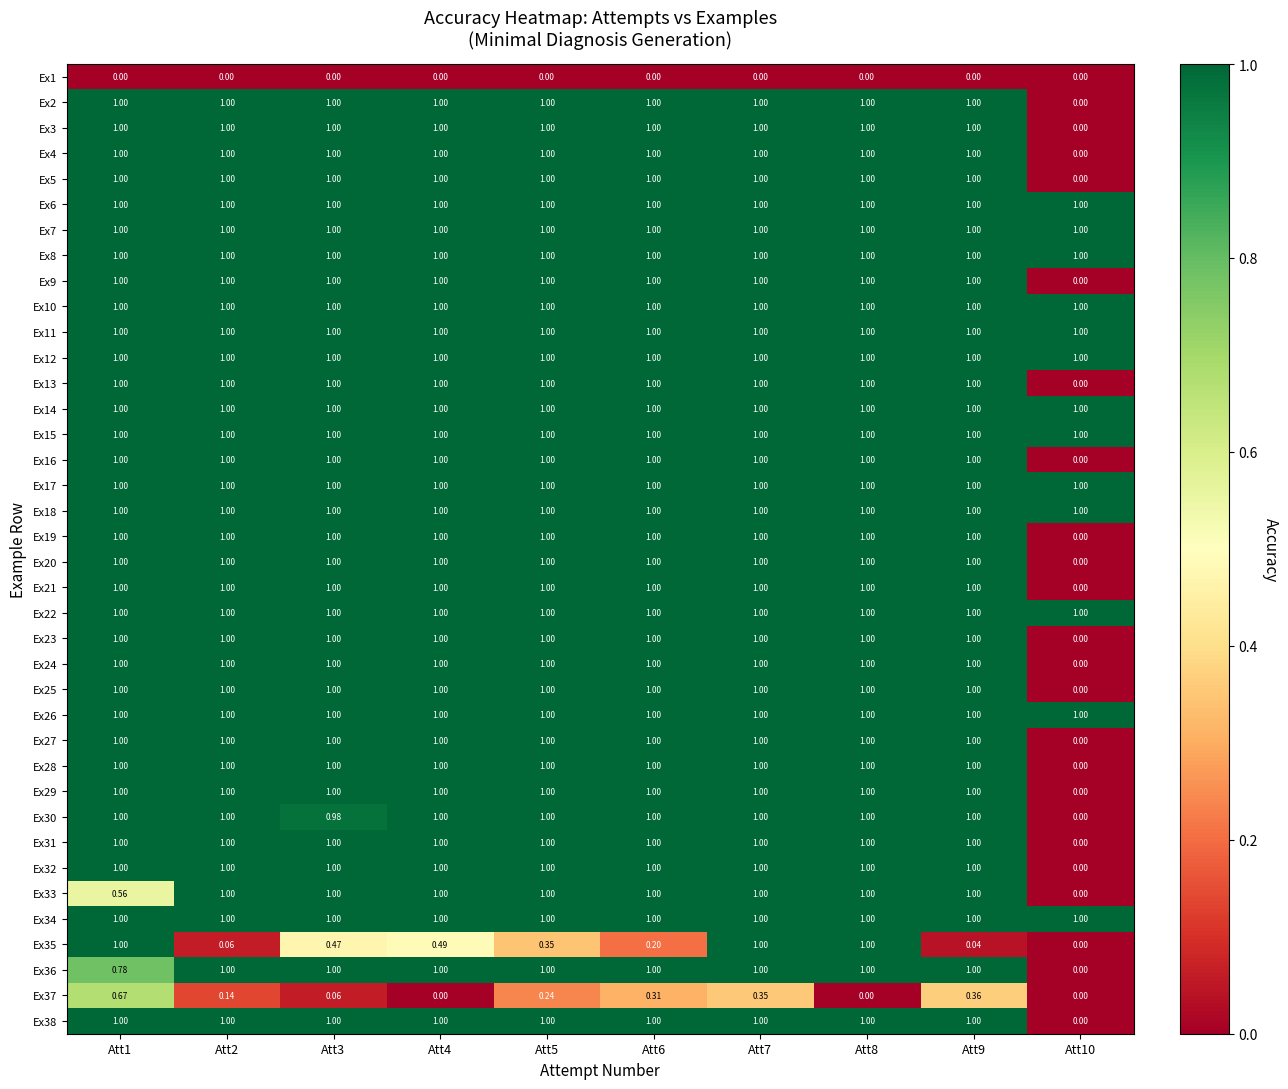

List the series in order of their peak value, highest first.

Ex2, Ex3, Ex4, Ex5, Ex6, Ex7, Ex8, Ex9, Ex10, Ex11, Ex12, Ex13, Ex14, Ex15, Ex16, Ex17, Ex18, Ex19, Ex20, Ex21, Ex22, Ex23, Ex24, Ex25, Ex26, Ex27, Ex28, Ex29, Ex30, Ex31, Ex32, Ex33, Ex34, Ex35, Ex36, Ex38, Ex37, Ex1